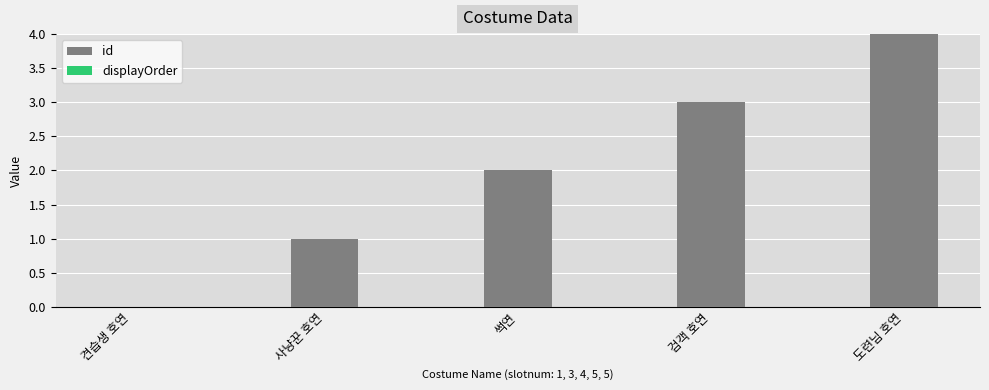

What is the approximate value at 도련님 호연?

4